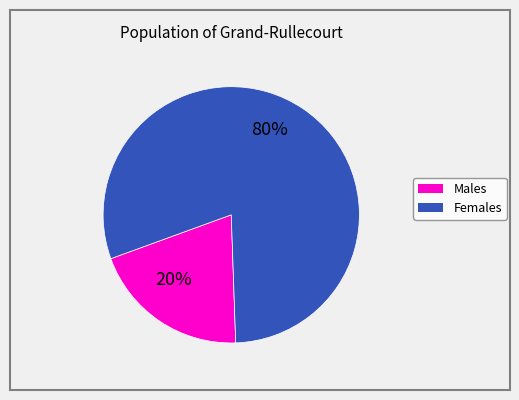

To the nearest percent, what is the average slice percentage?

50%